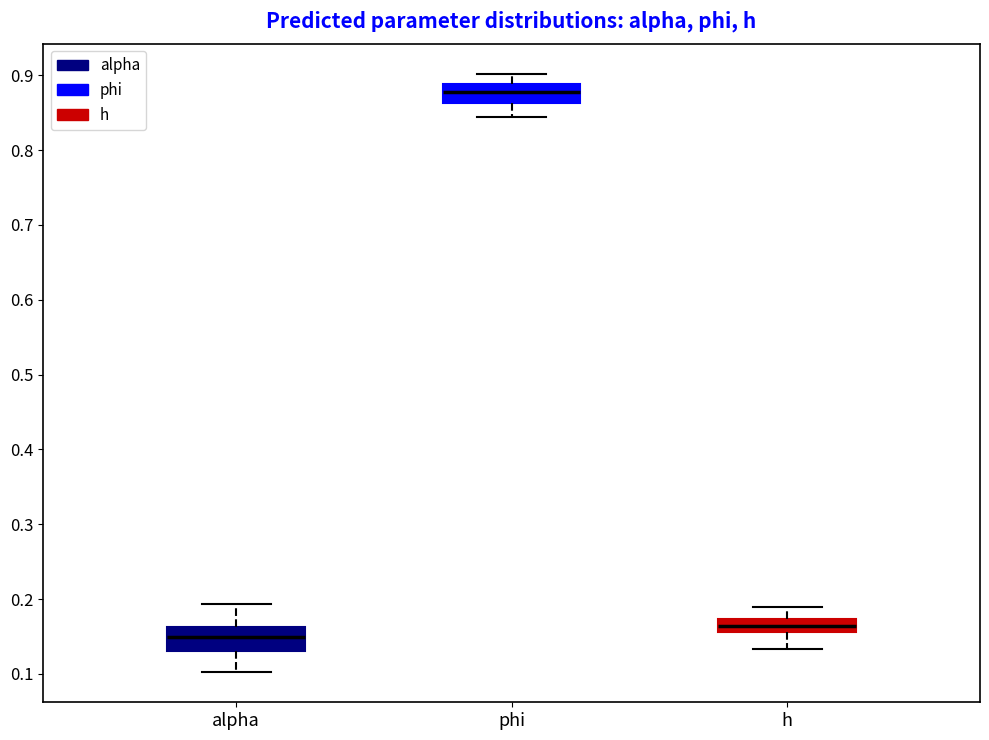

Reading left to right, transcribe this box plot: for each box, give where its median line is, the range the box spans, and where its two whiskers end, as read against the y-axis. The values are not printed on the chart, so give them approximately, as read against the axis.

alpha: median 0.15, box 0.13 to 0.16, whiskers 0.10 to 0.19
phi: median 0.88, box 0.86 to 0.89, whiskers 0.84 to 0.90
h: median 0.16 (inside the box), box 0.16 to 0.17, whiskers 0.13 to 0.19